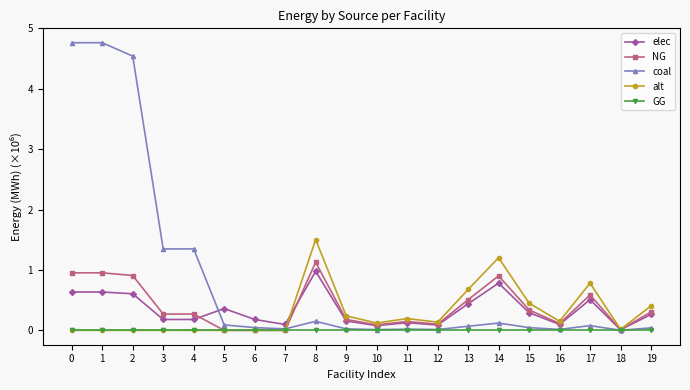

True or false: coal has a value of 0.0 at 12.

True